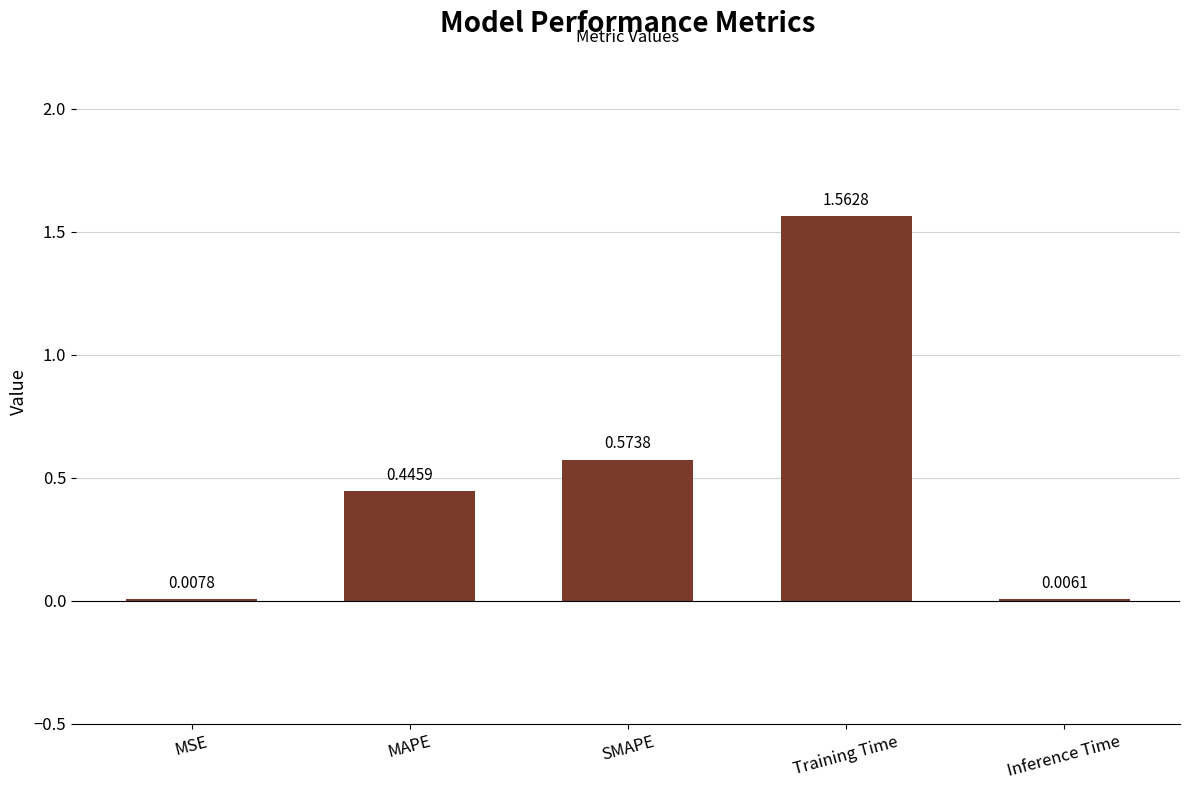

What is the sum of all values?

2.6